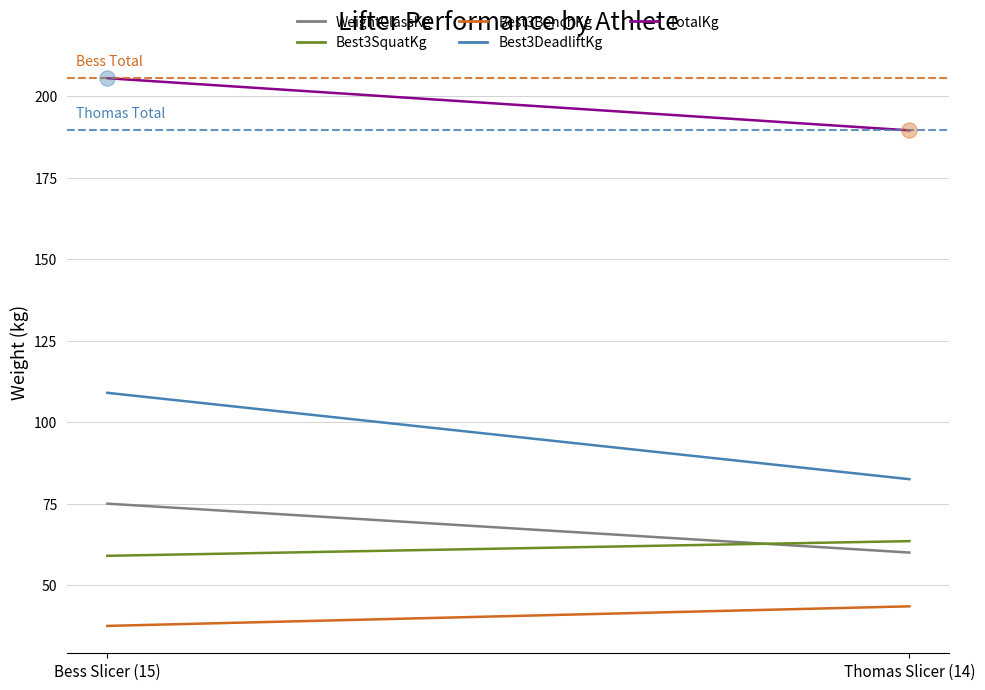

What is the total value across all series at Thomas Slicer (14)?

439.0